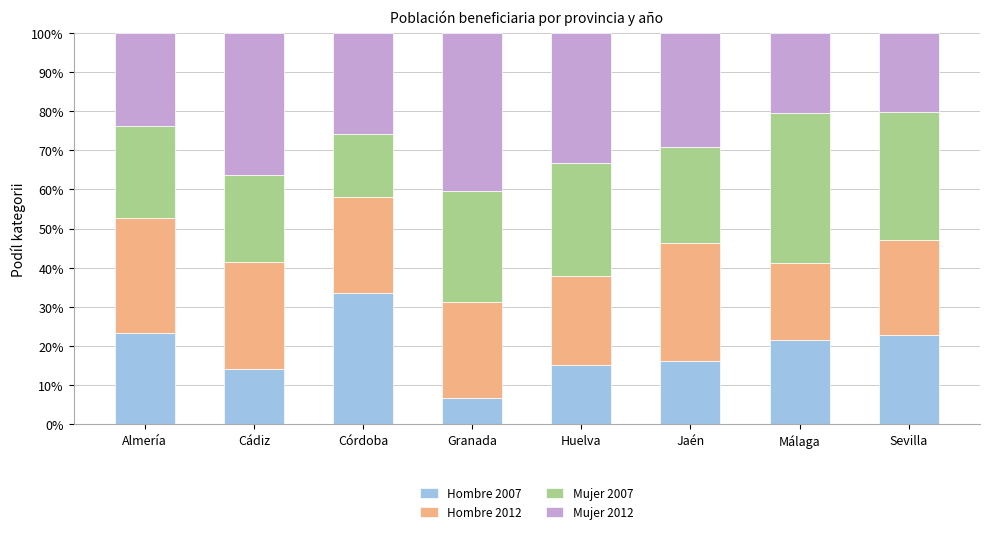

What are all the series names shown in the legend?

Hombre 2007, Hombre 2012, Mujer 2007, Mujer 2012